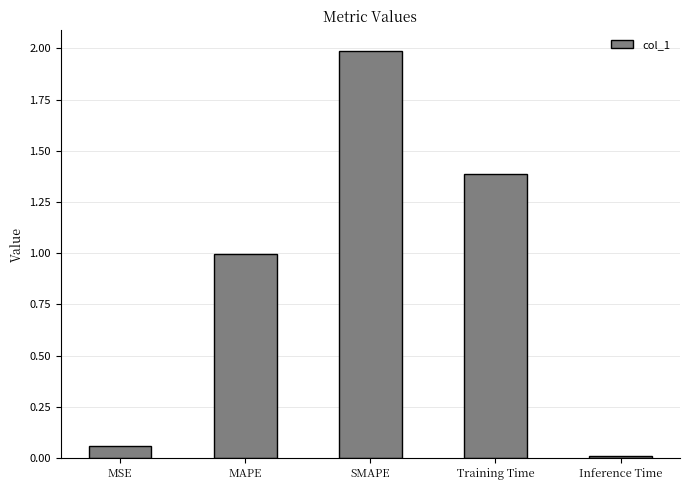

What is the label of the 5th bar from the right?

MSE